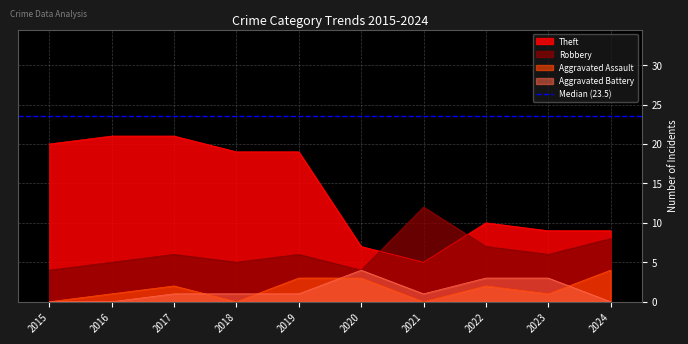

True or false: Theft and Aggravated Battery cross at least once.

False